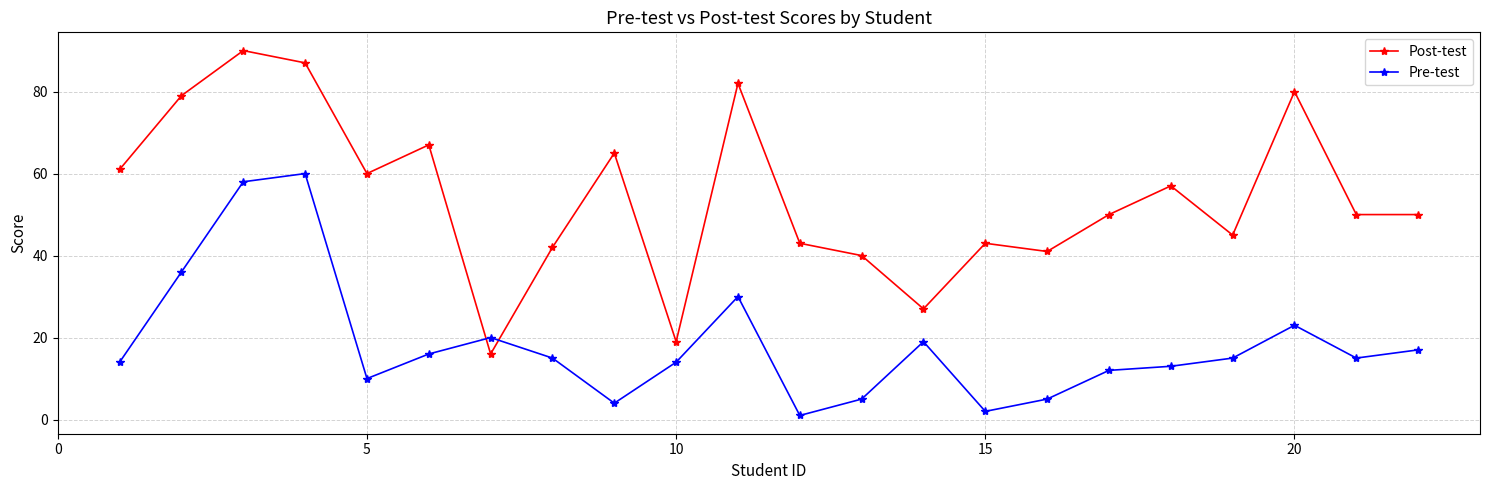

What is the highest value of the Pre-test series?

60